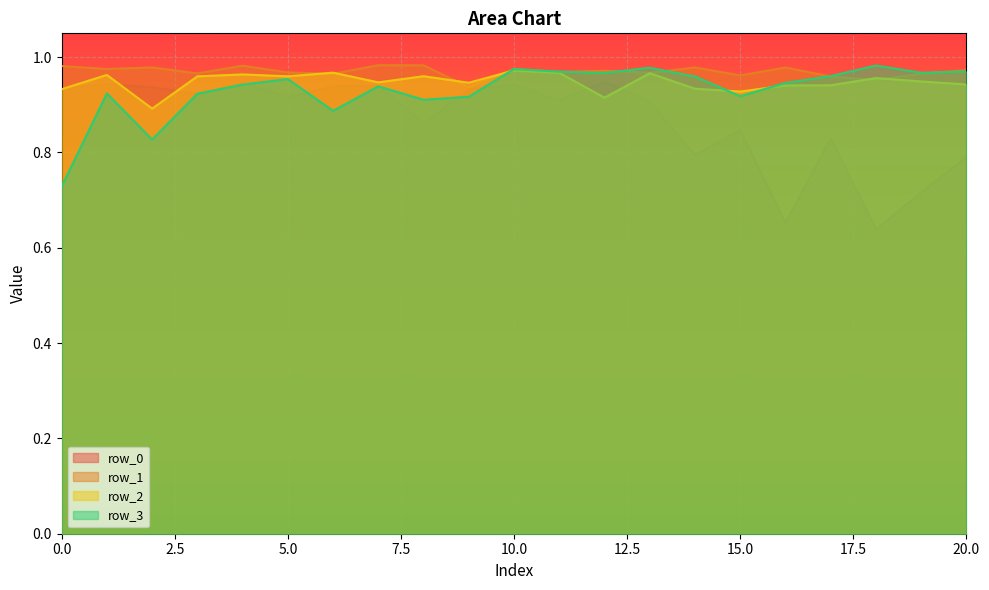

Does the chart display data point markers on the line(s)?

No